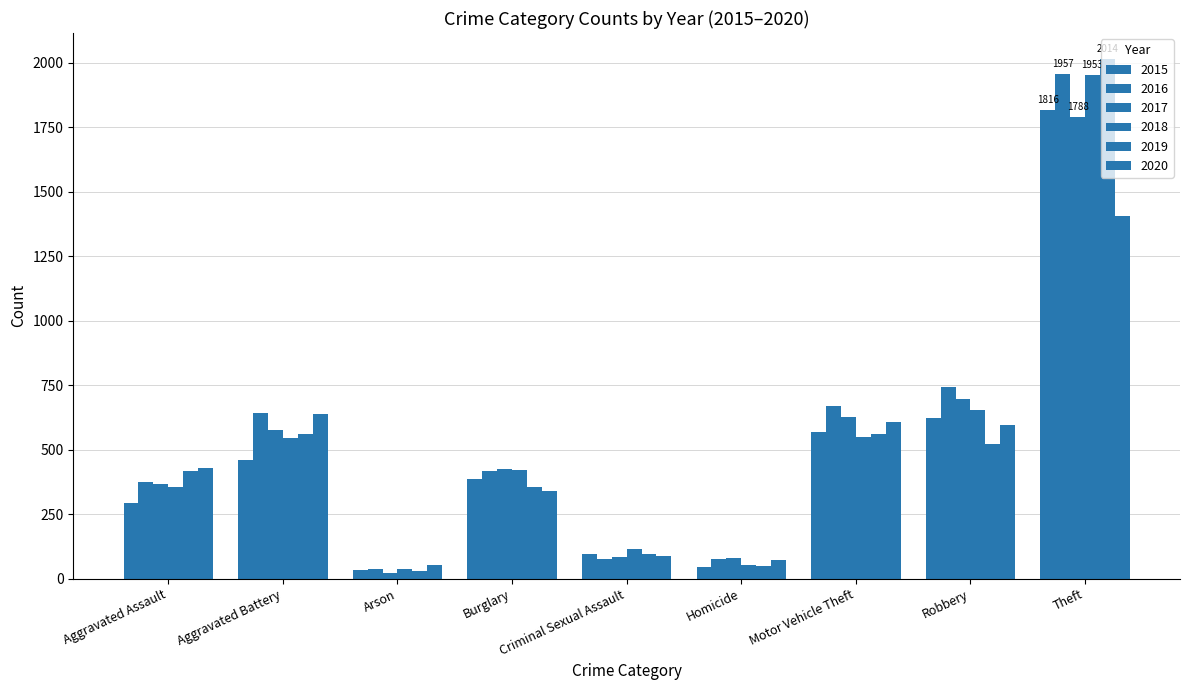

How many bars are there in total?

54